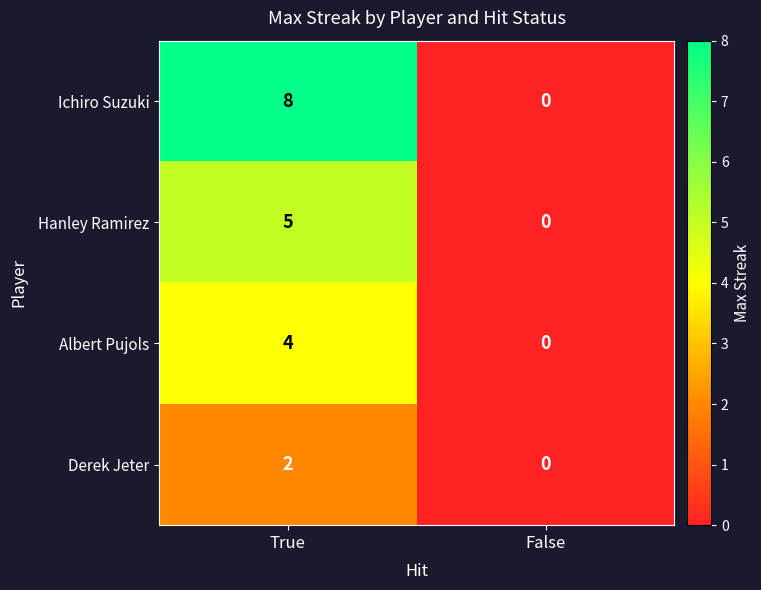

What is the sum of all Hanley Ramirez values?

5